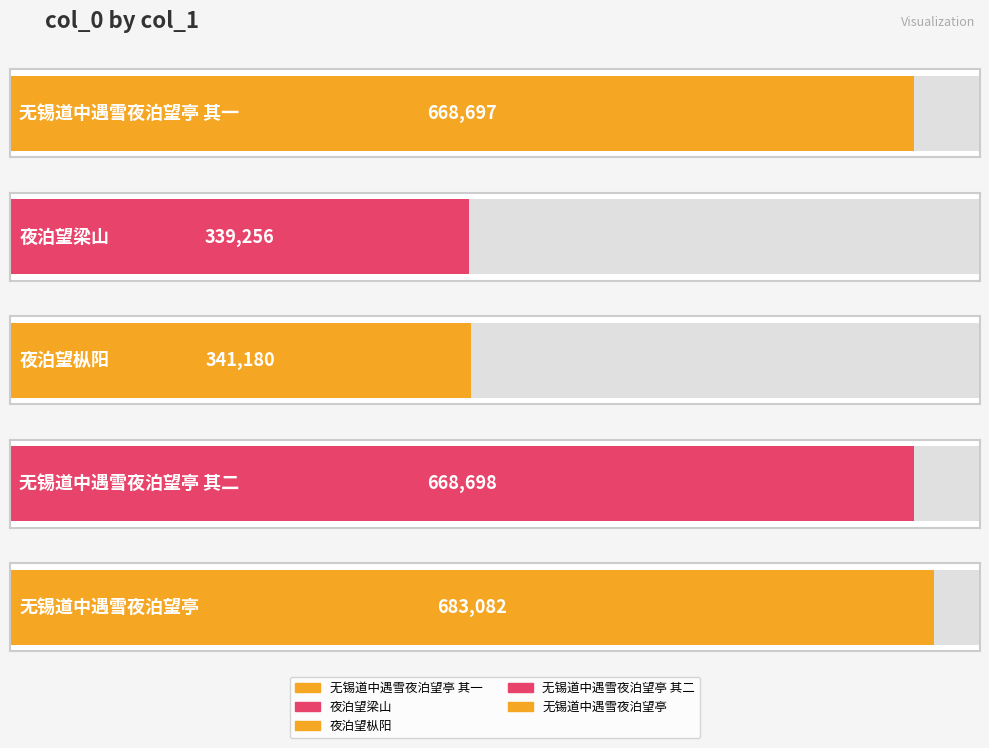

The value at 无锡道中遇雪夜泊望亭 其二 is 668698. True or false?

True